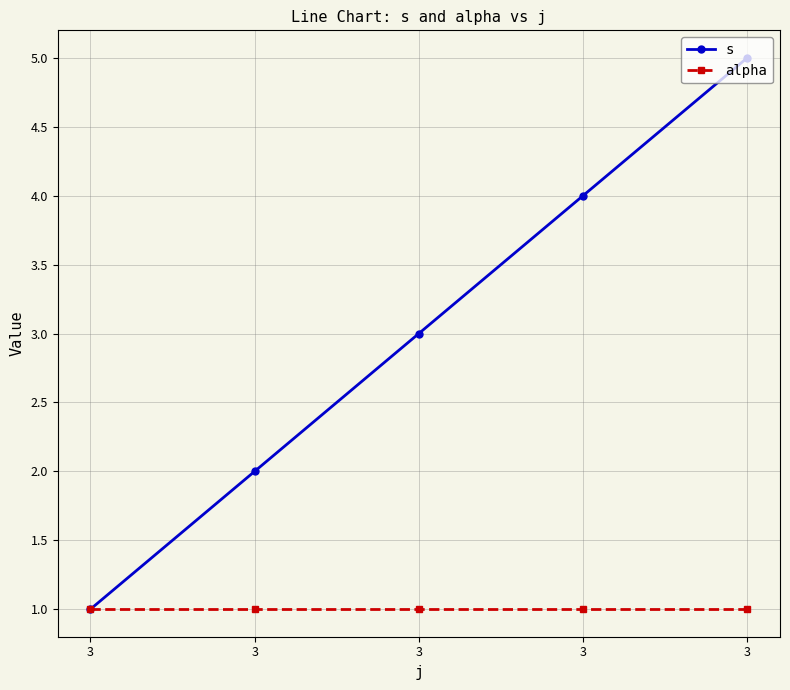

Does the chart have visible grid lines?

Yes